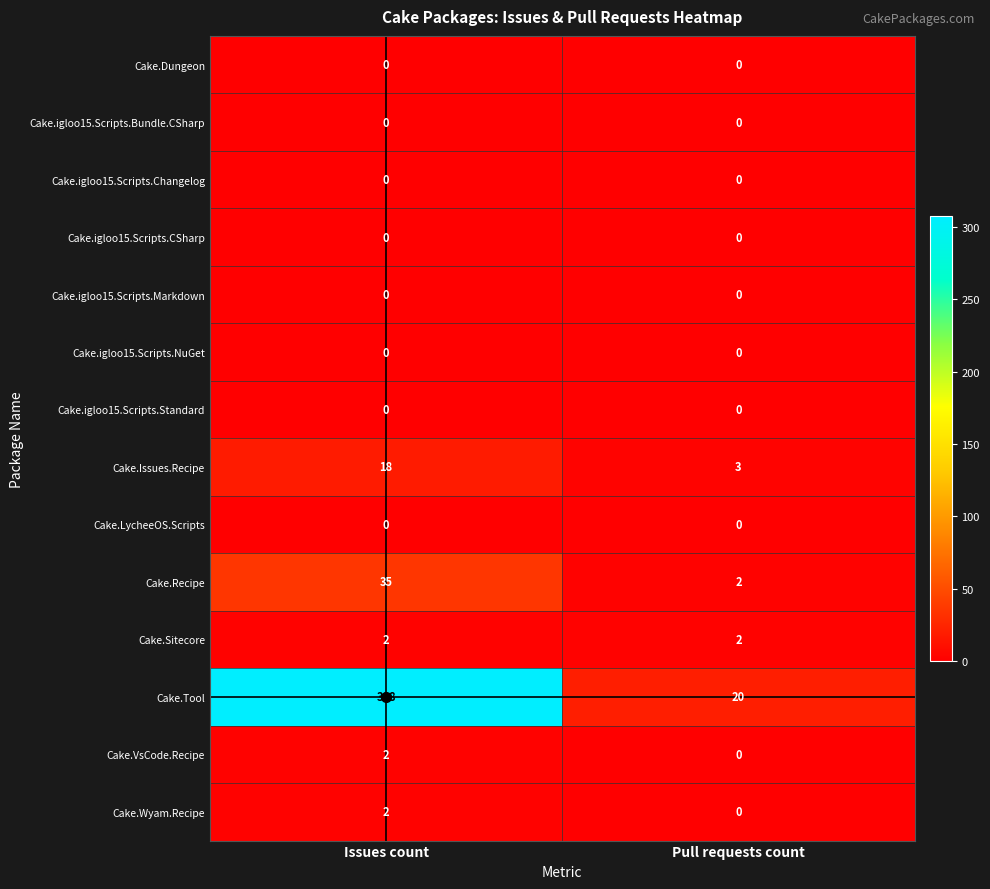

List the labels in order of Cake.VsCode.Recipe value, smallest first.

Pull requests count, Issues count